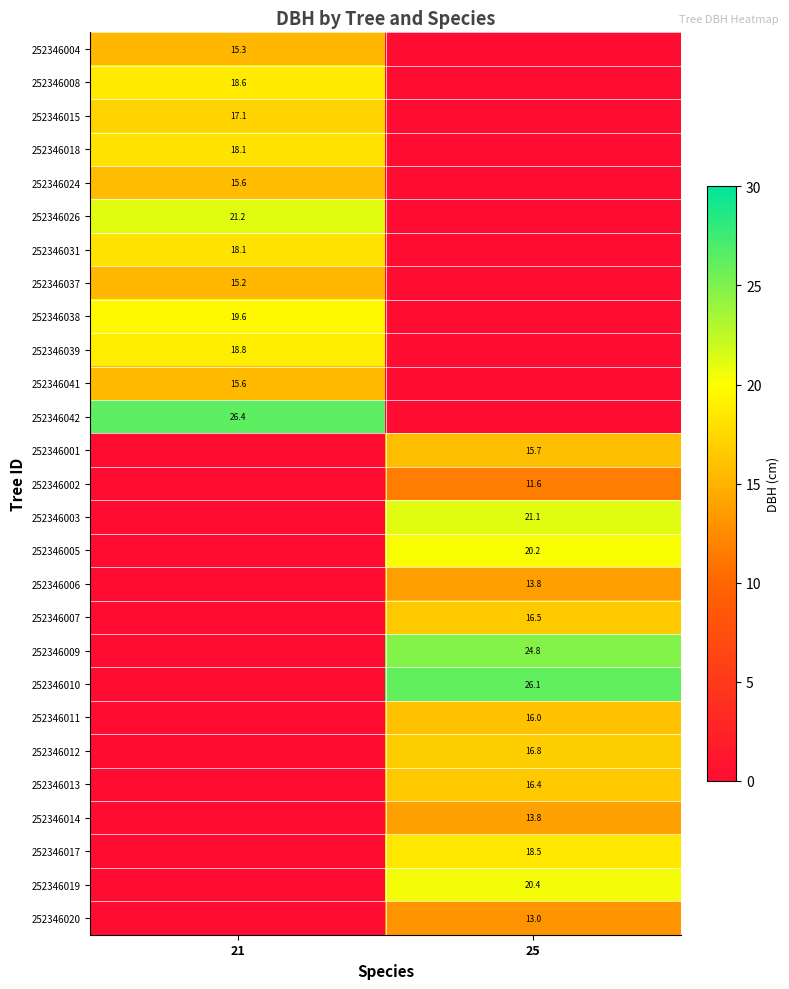

True or false: 252346038 has a value of 19.6 at 21.

True